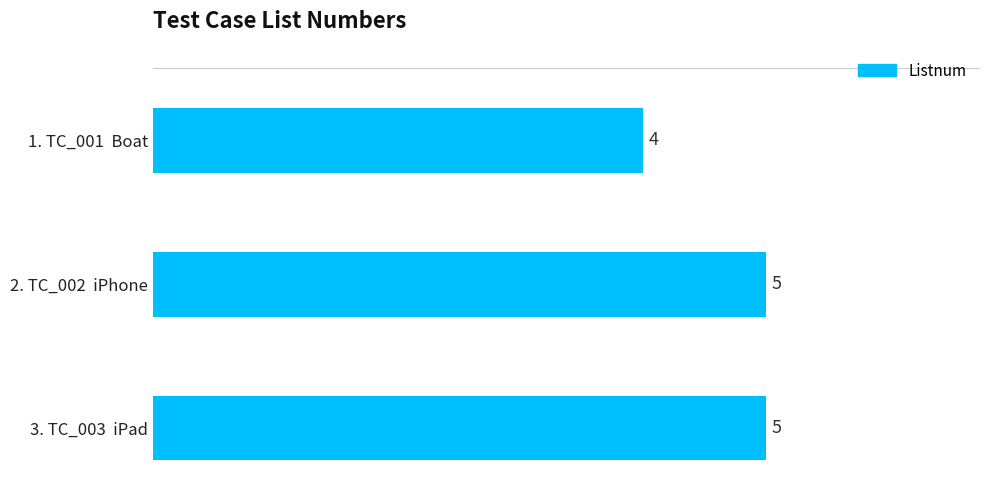

What is the change in value from 1. TC_001  Boat to 3. TC_003  iPad?

+1